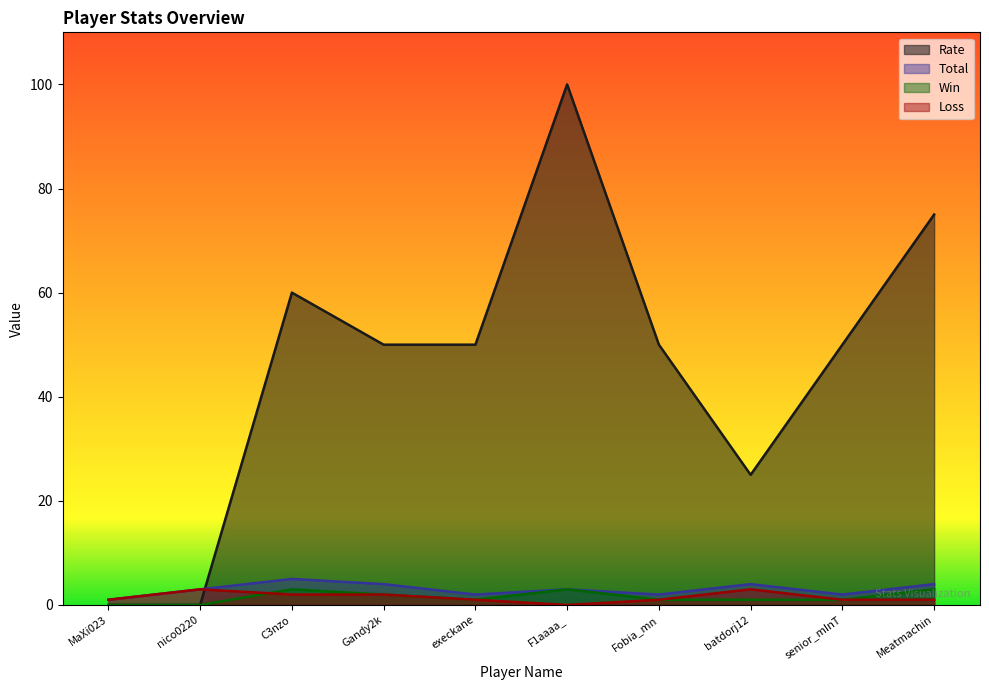

True or false: Loss has more than 2 interior local peaks.

False